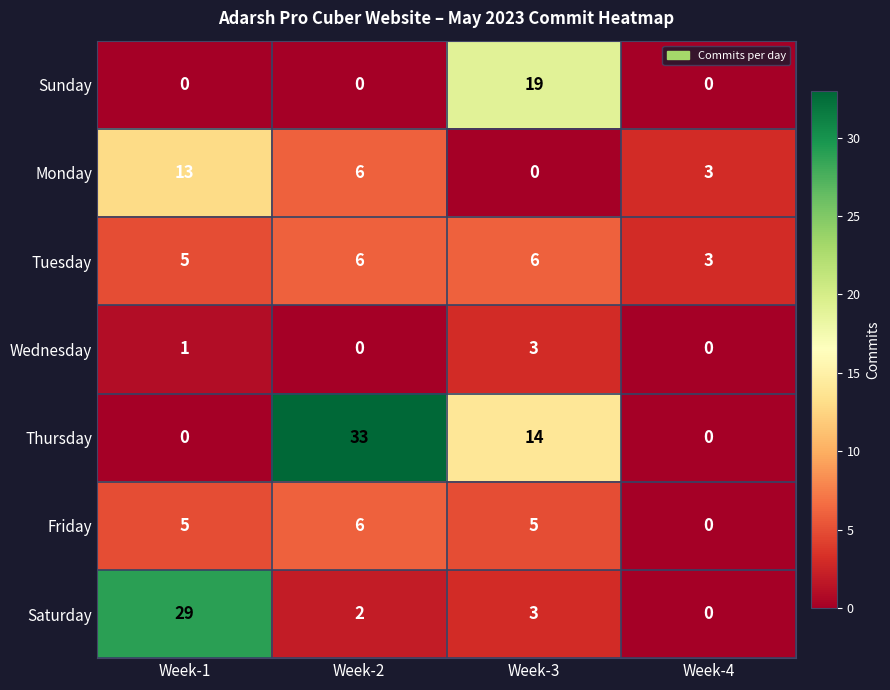

What is the approximate value of Tuesday at Week-4?

3